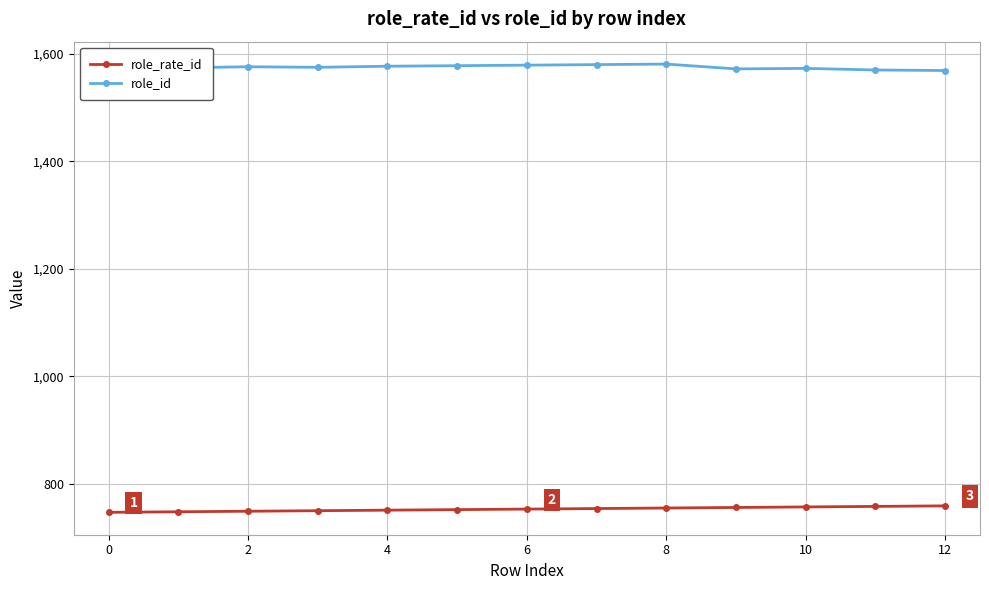

Which series has the largest total across all categories?

role_id